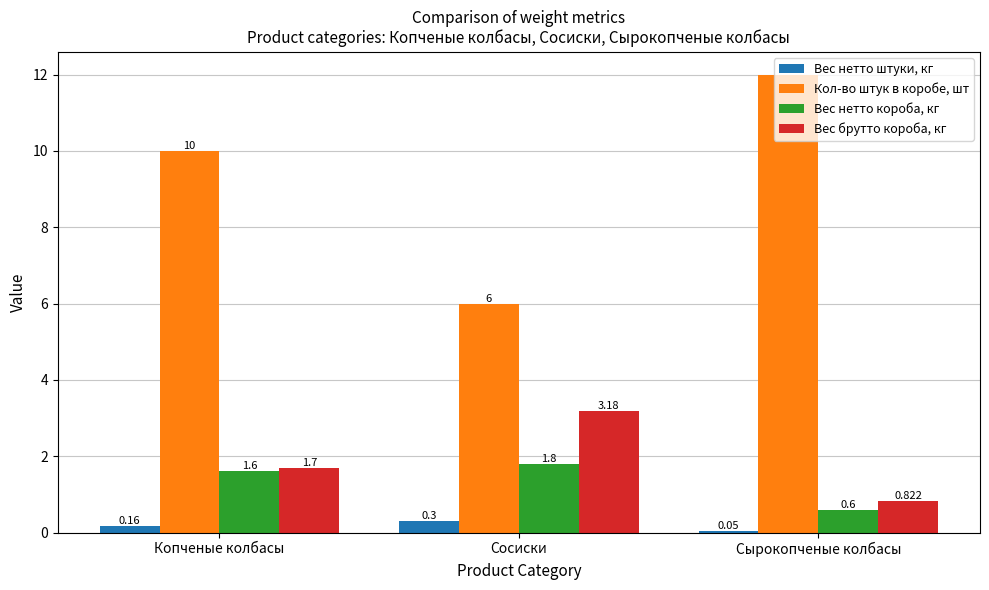

What is the label of the 1st bar from the left?

Копченые колбасы